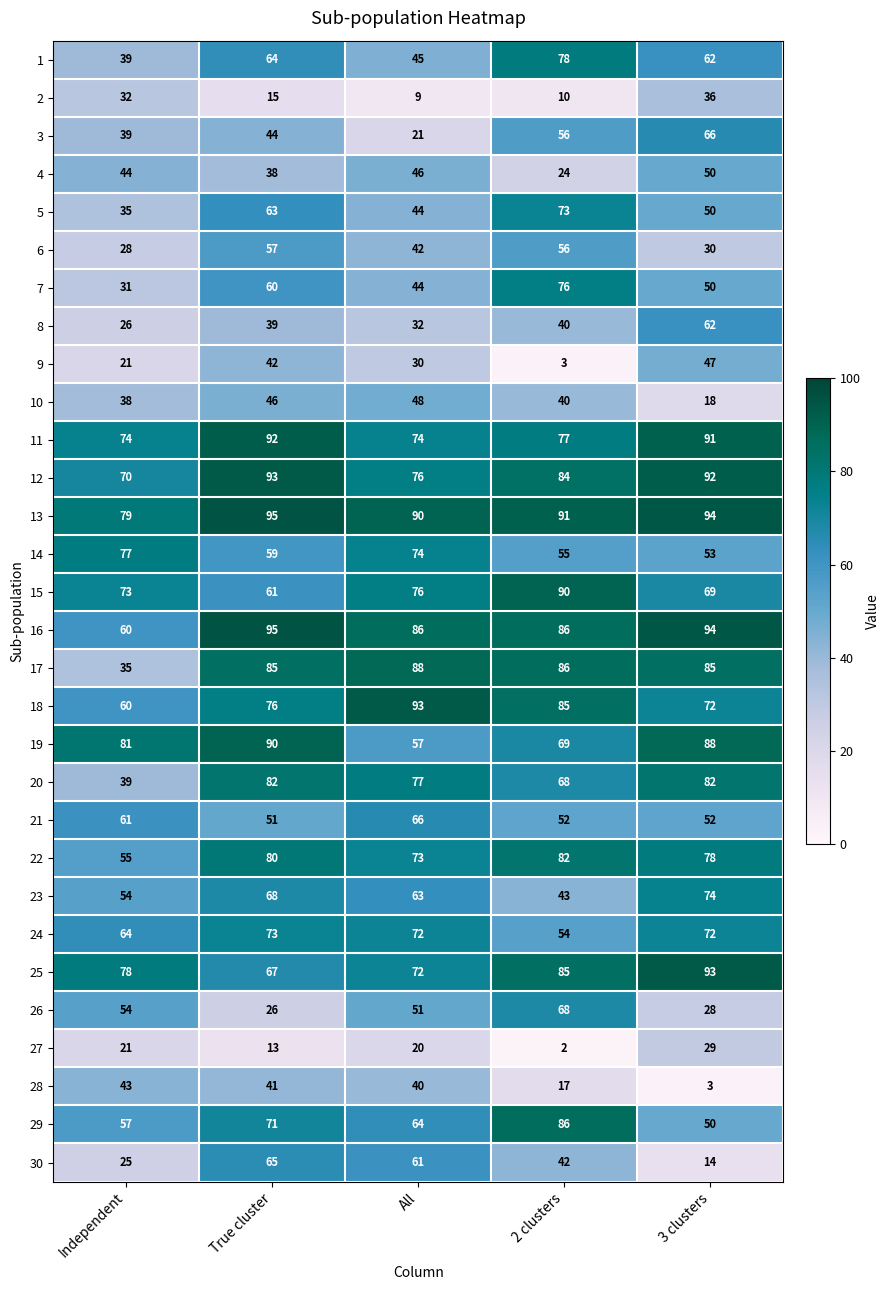

Is it true that 28 equals 27 at 2 clusters?

False